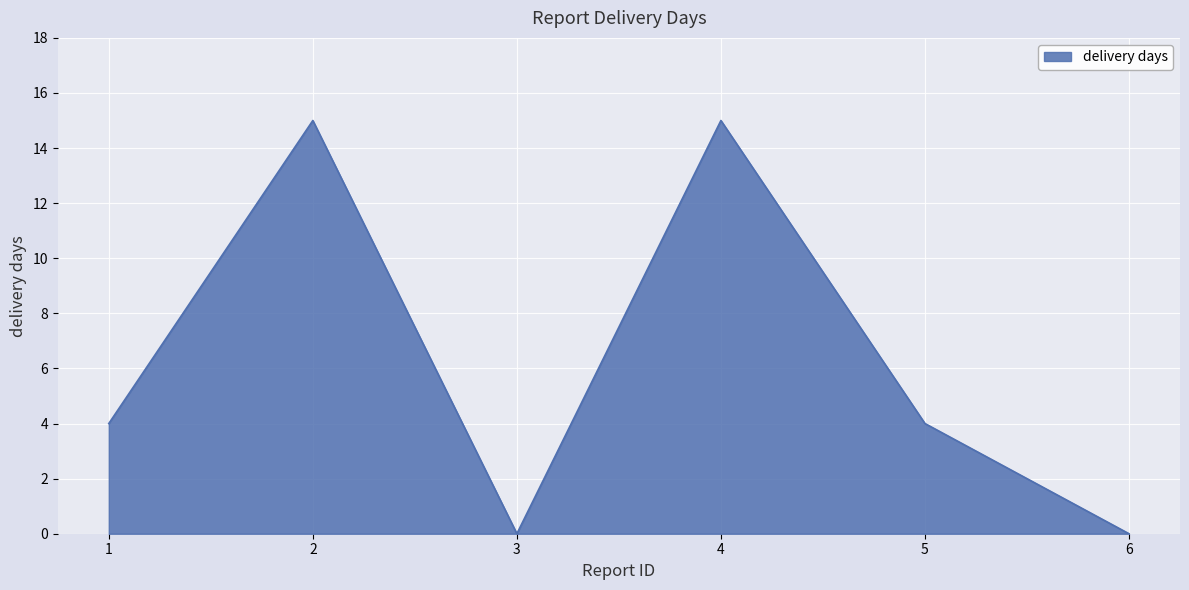

Count the values in the range 0 to 15.

6